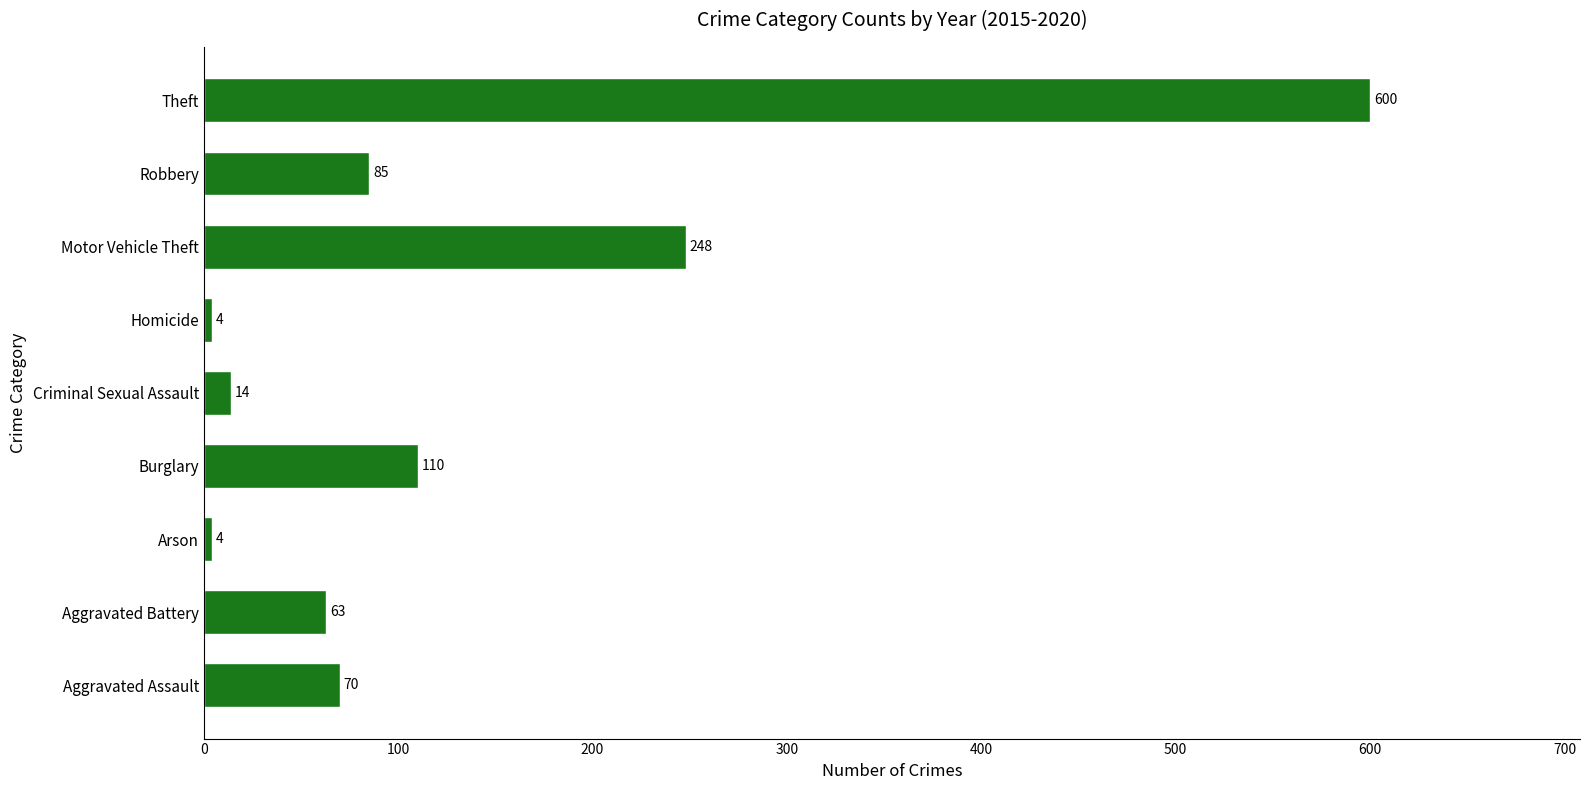

What is the sum of the values at Burglary and Homicide?

114